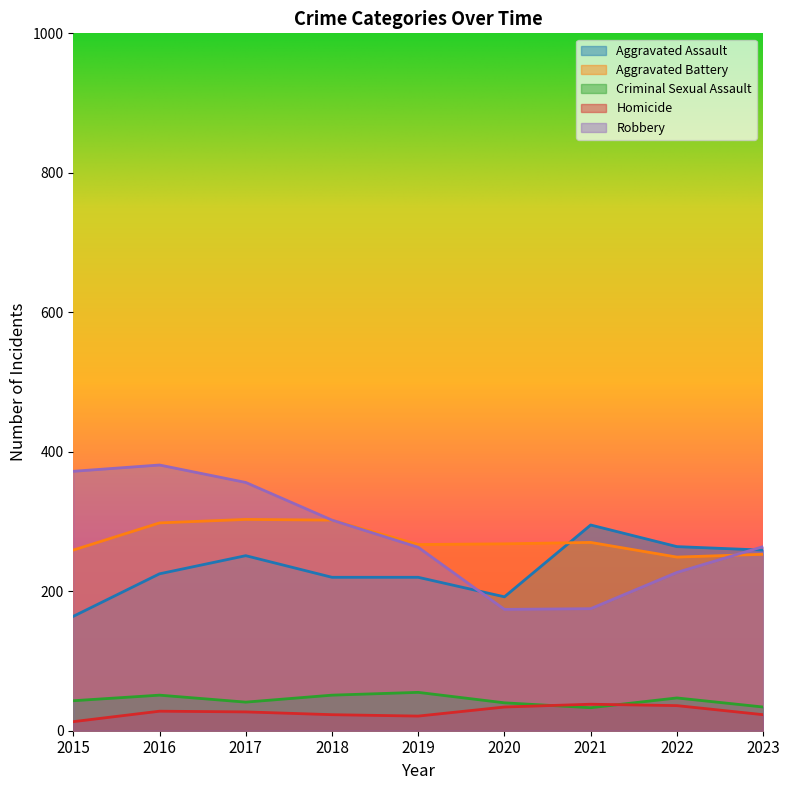

At which label is Criminal Sexual Assault closest to 44?

2015